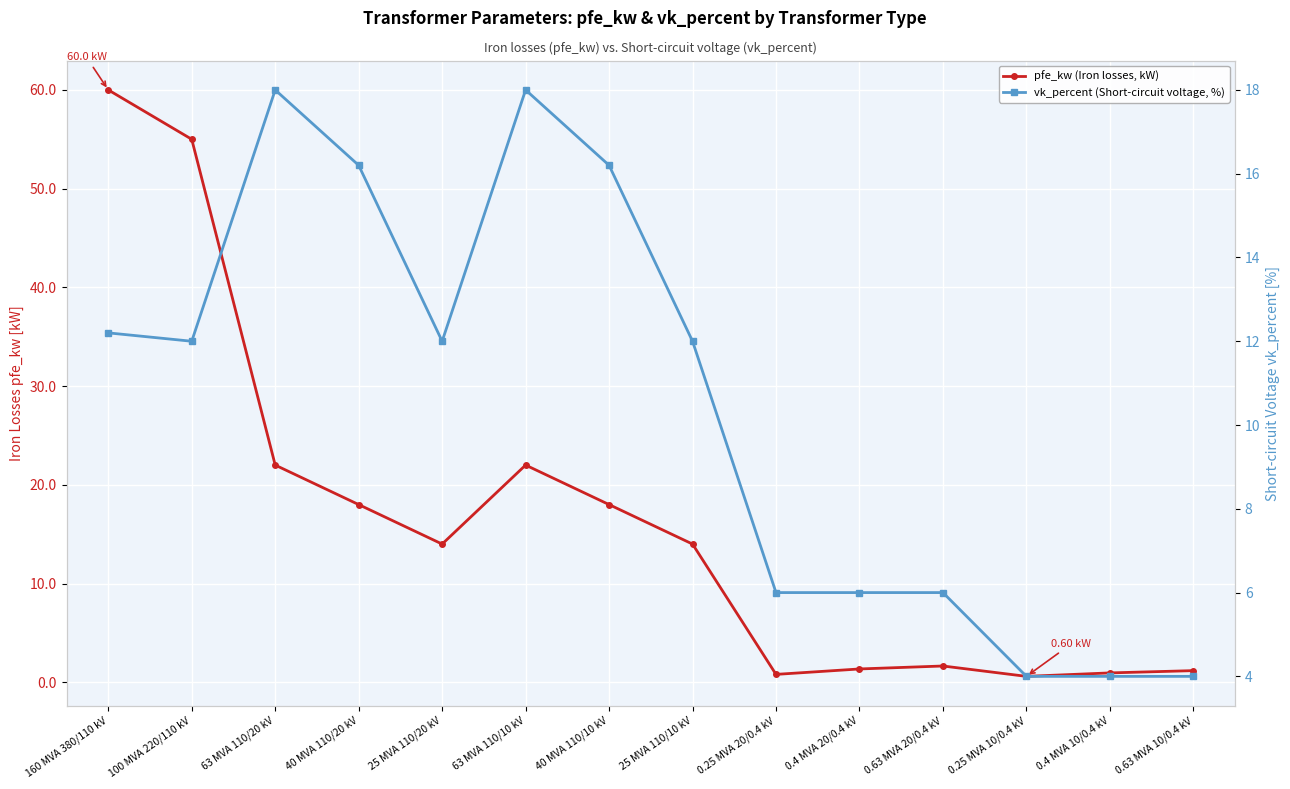

At which category does pfe_kw (Iron losses, kW) reach its first local peak?

63 MVA 110/10 kV